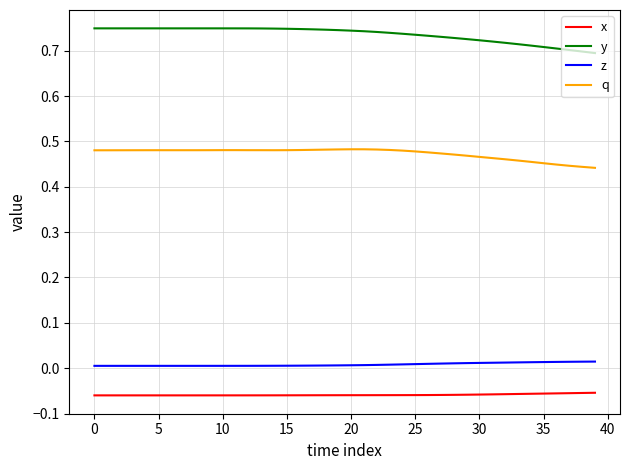

True or false: x and y cross at least once.

False